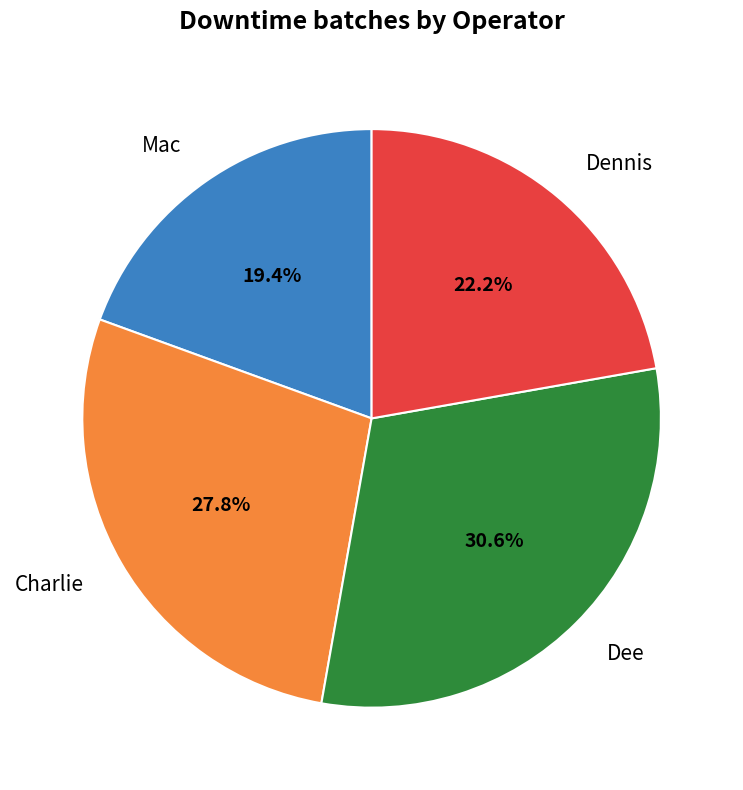

Is there any slice that represents more than half of the pie?

No